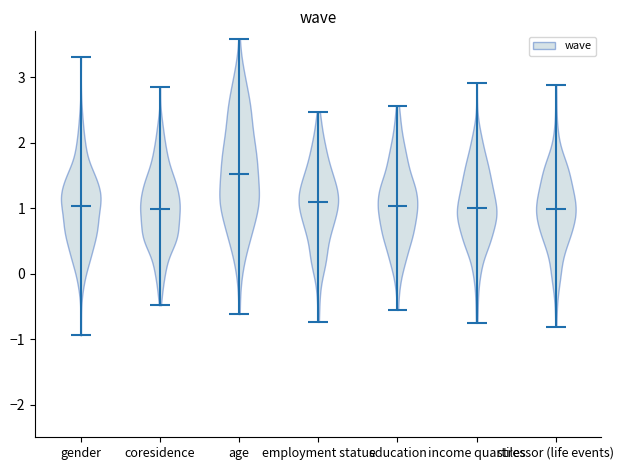

What is the lowest point the violin for gender reaches on the y-axis? The values are not printed on the chart, so give them approximately, as read against the axis.

-0.9